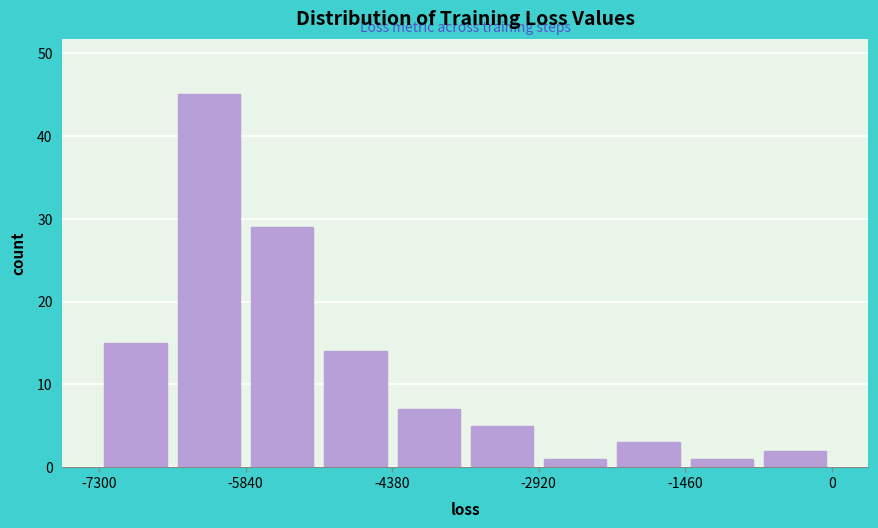

Around what value on the x-axis is the tallest bar? Give the approximate position of its centre, as read against the axis.

-6200